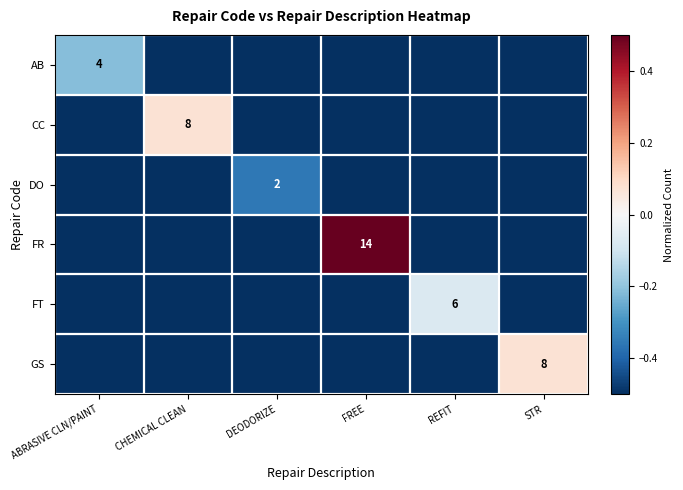

Which has a higher value, DEODORIZE or STR?

DEODORIZE